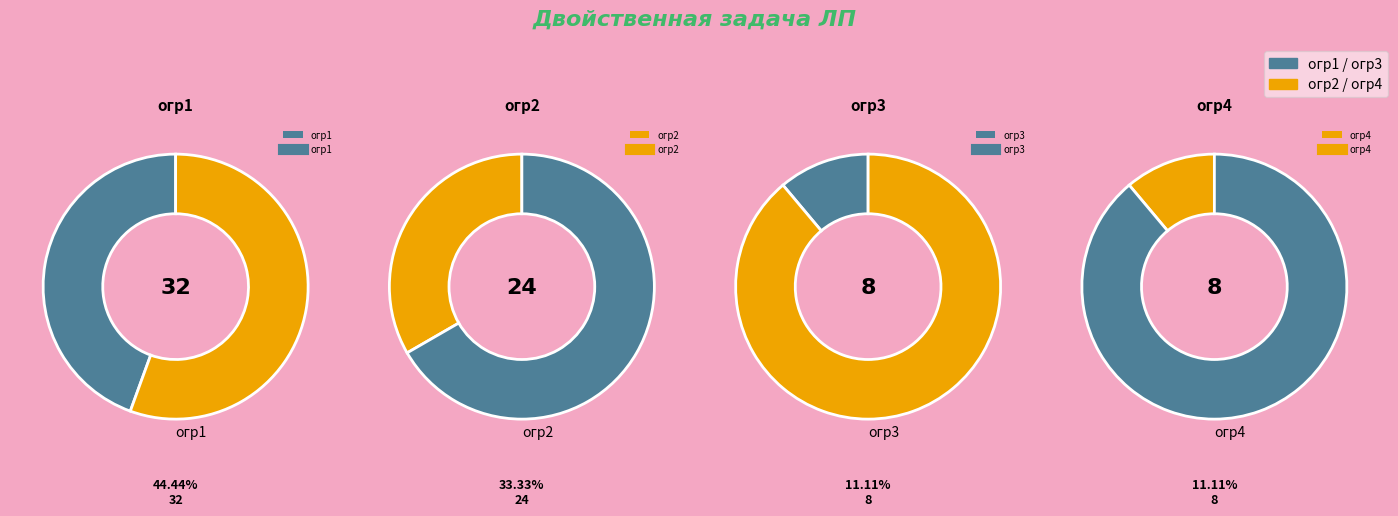

Does огр4 account for over 50% of the chart?

No